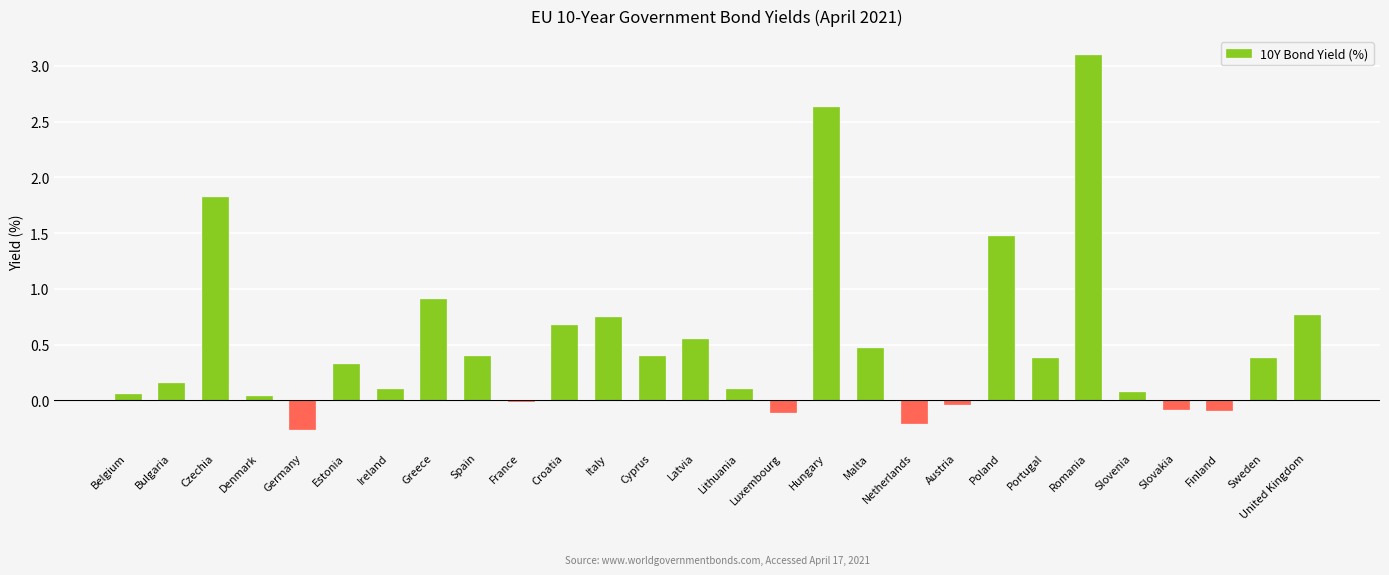

The chart shows a value of -0.0 at France. True or false?

True